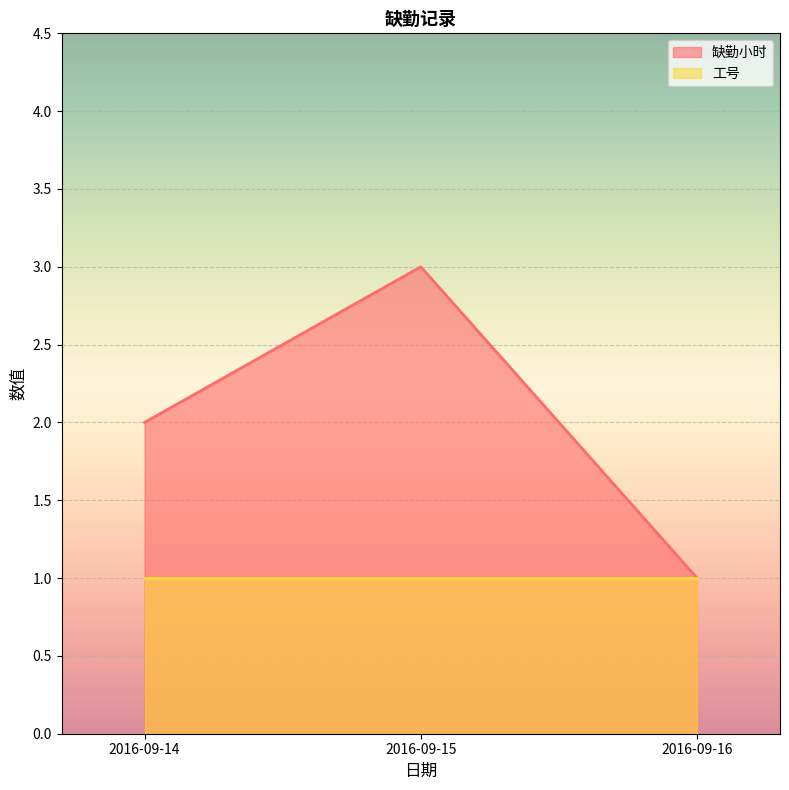

Rank the categories by value from lowest to highest.

2016-09-16, 2016-09-14, 2016-09-15